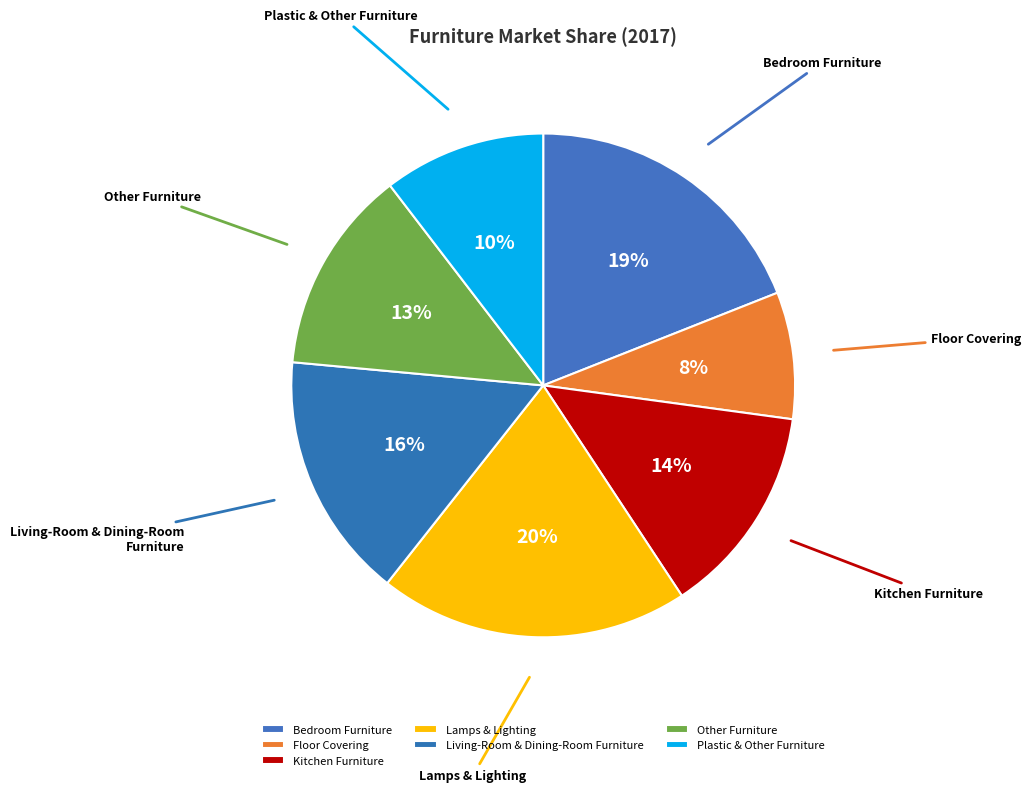

What is the smallest slice in the pie chart?

Floor Covering